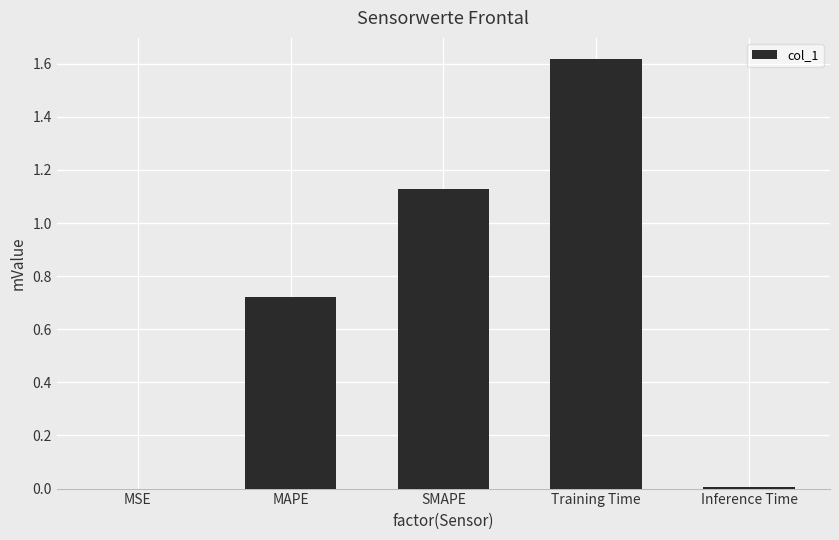

Which label corresponds to the largest value in the chart?

Training Time